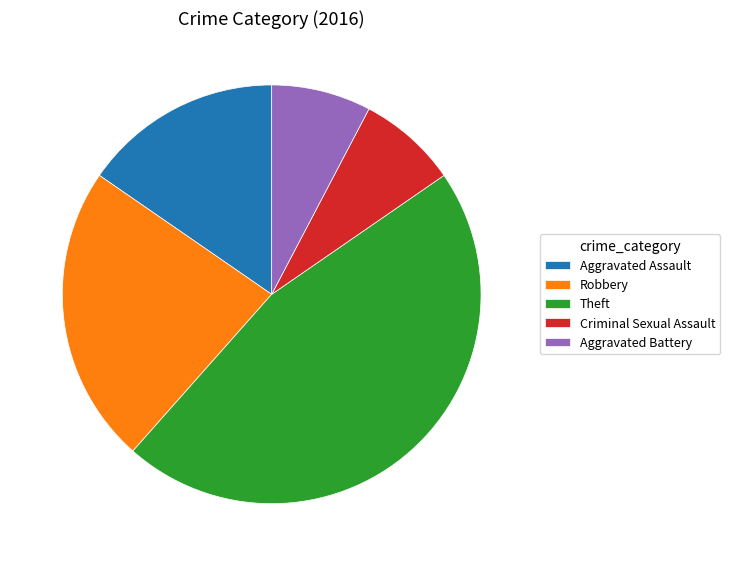

Count the number of slices in the pie.

5